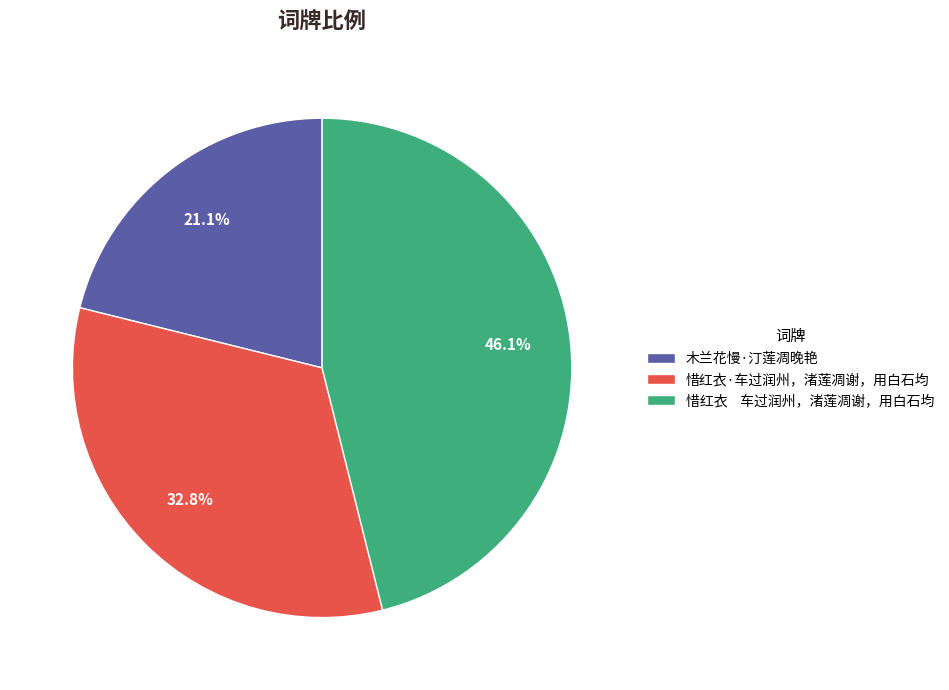

Does 惜红衣·车过润州，渚莲凋谢，用白石均 represent more than half of the total?

No